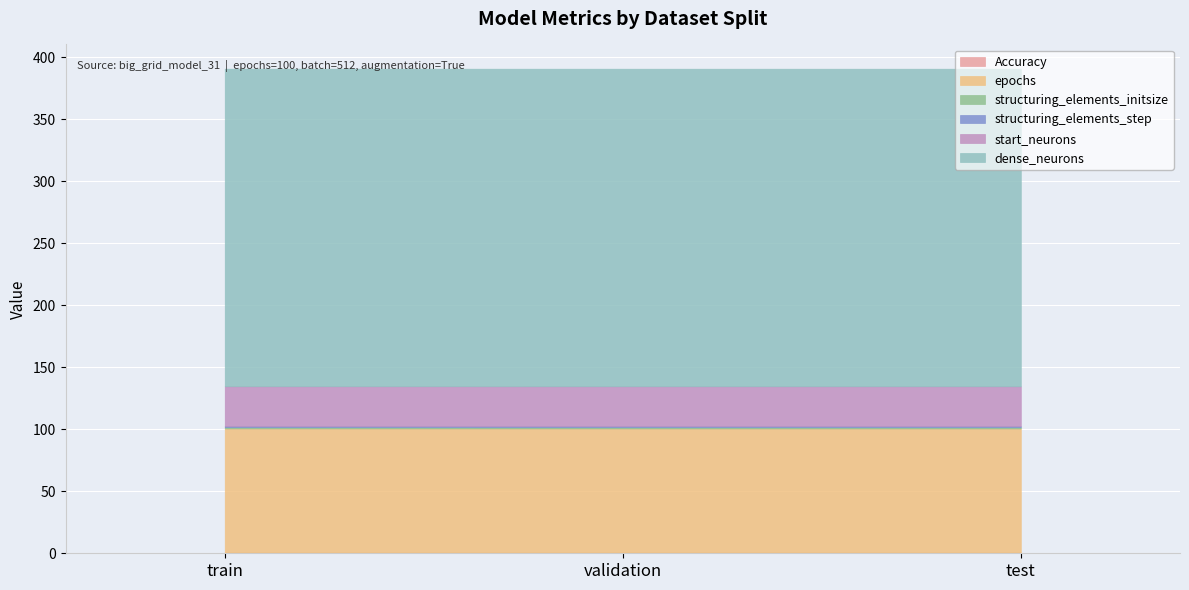

What are all the series names shown in the legend?

Accuracy, epochs, structuring_elements_initsize, structuring_elements_step, start_neurons, dense_neurons